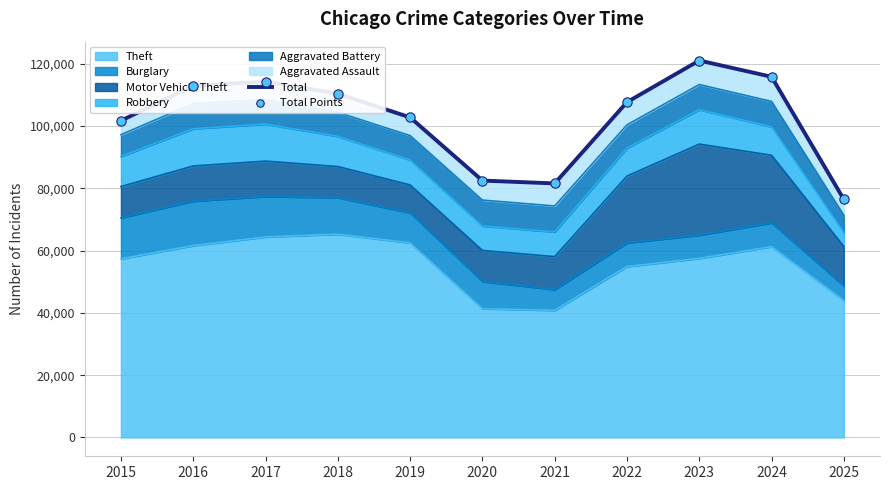

At which category is the sum across all series the highest?

2023